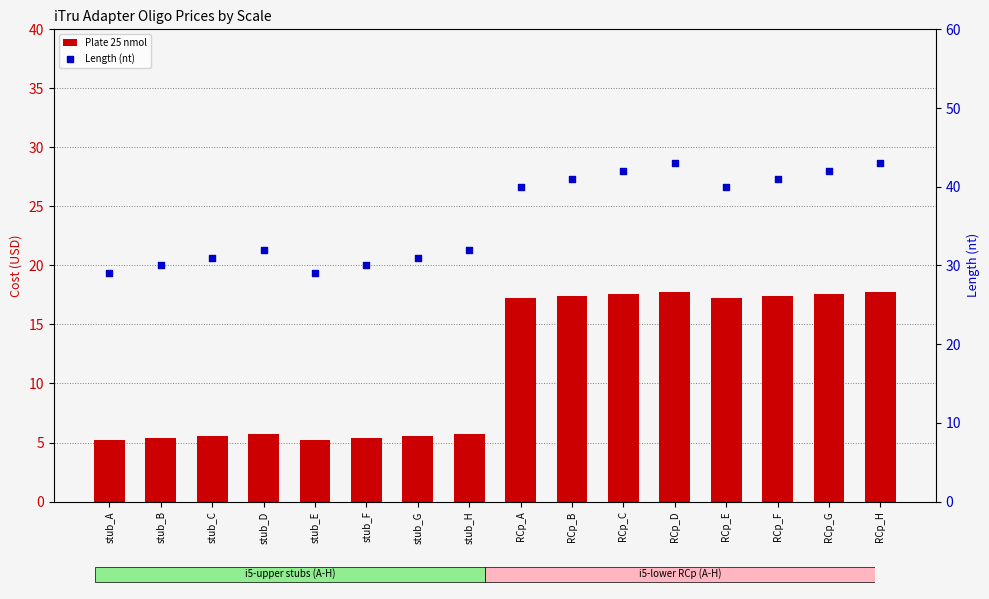

At how many categories does at least one series exceed 26?

16